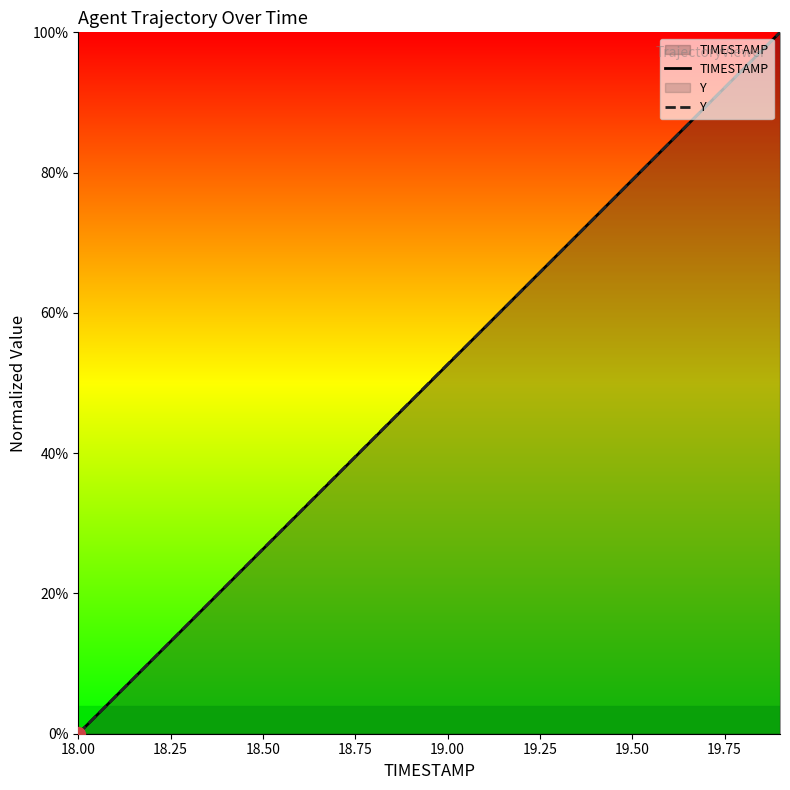

Is it true that Y equals 26.3 at 18.50?

True